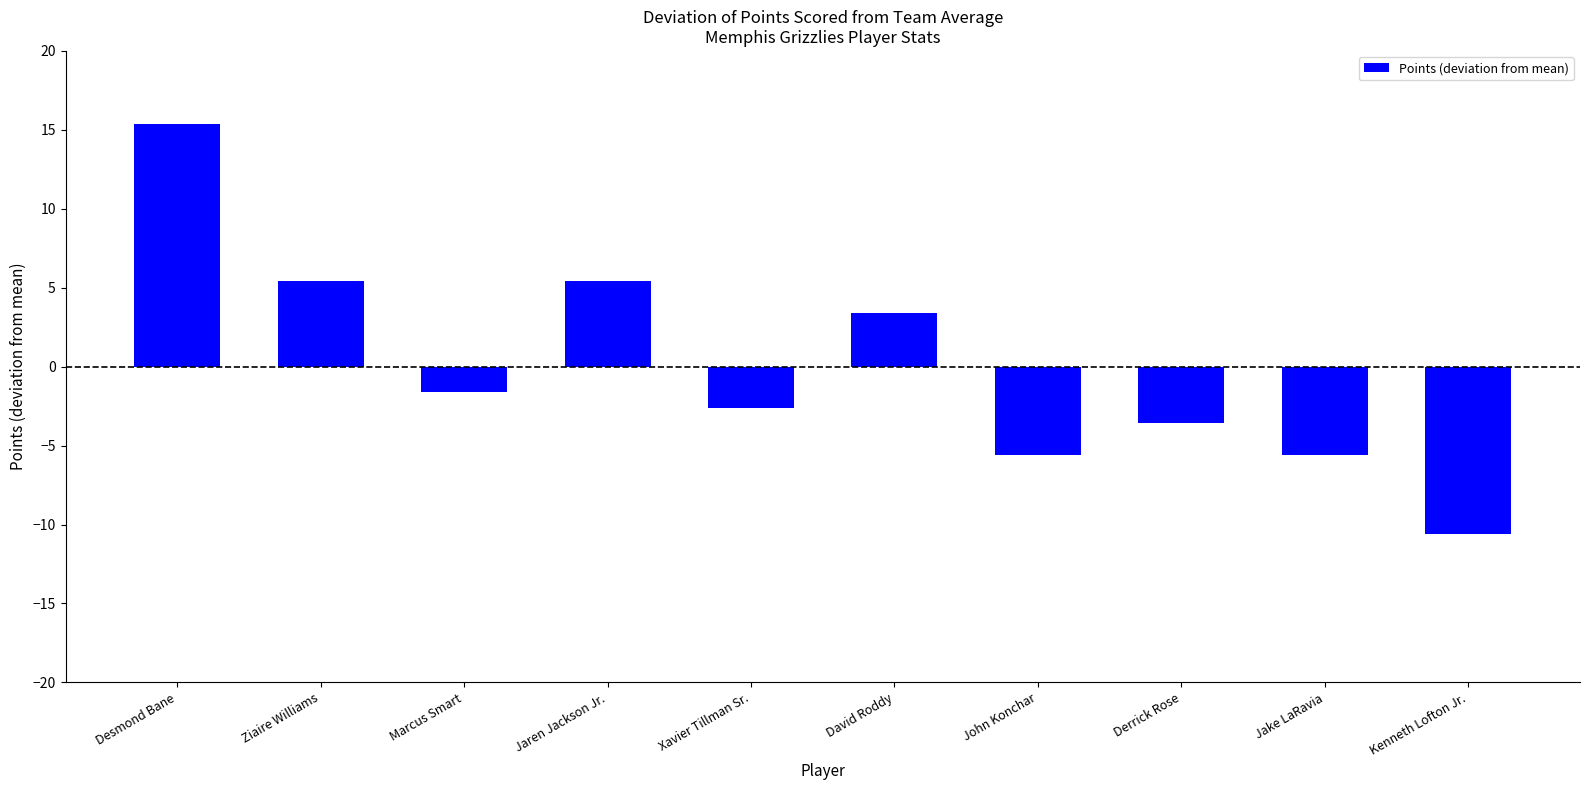

What is the sum of the values at David Roddy and Ziaire Williams?

8.8